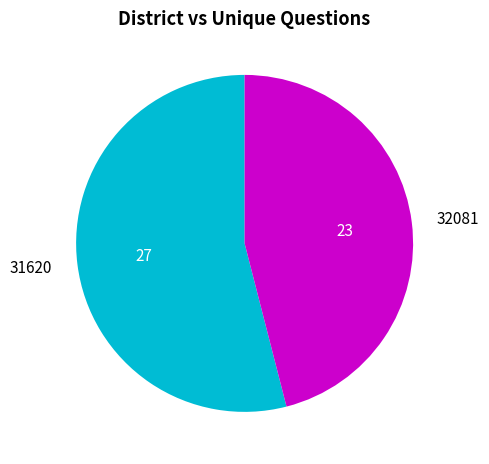

Is there a majority slice in this chart?

Yes